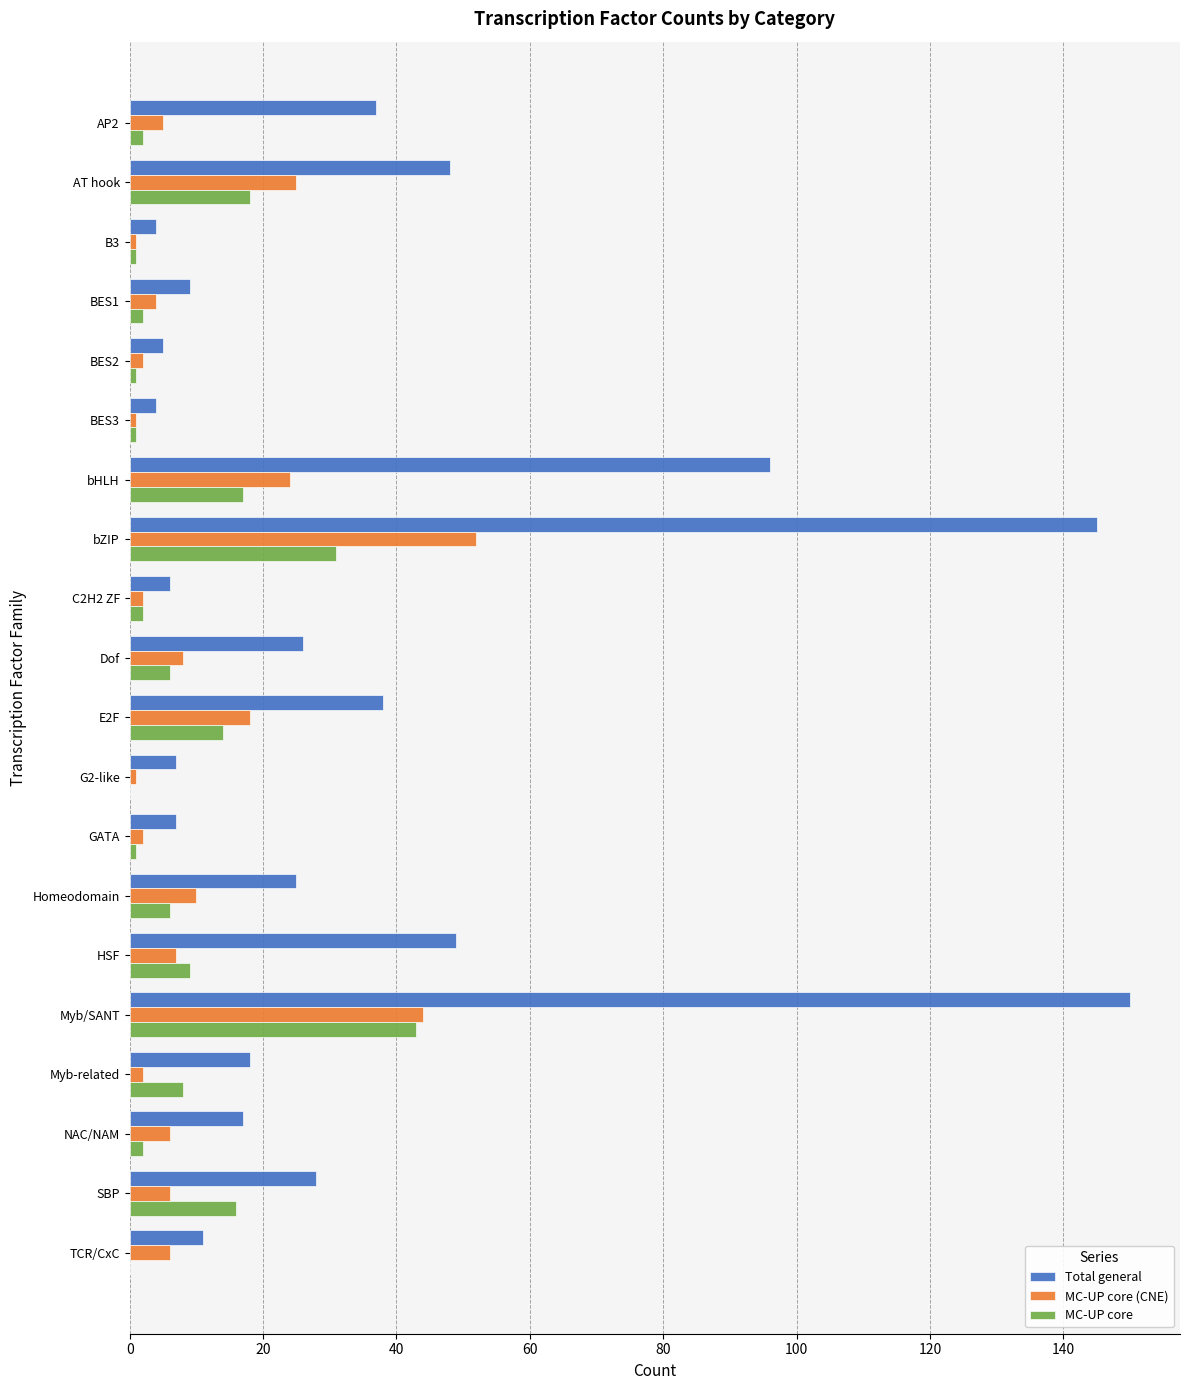

Which series changed the most between AP2 and BES3?

Total general